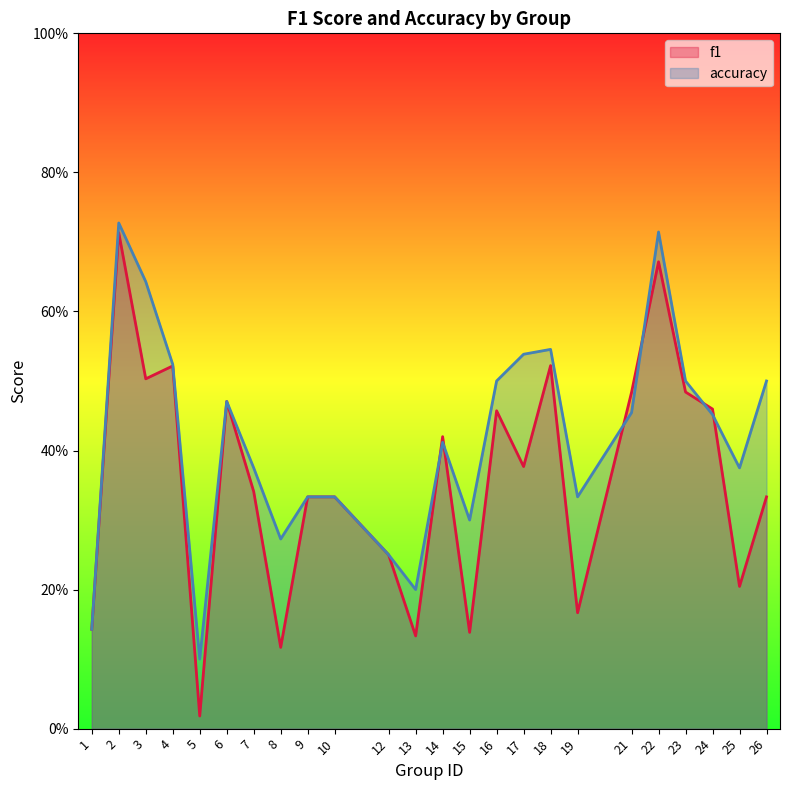

What is the value of the accuracy point at the 11th from the left?

0.2